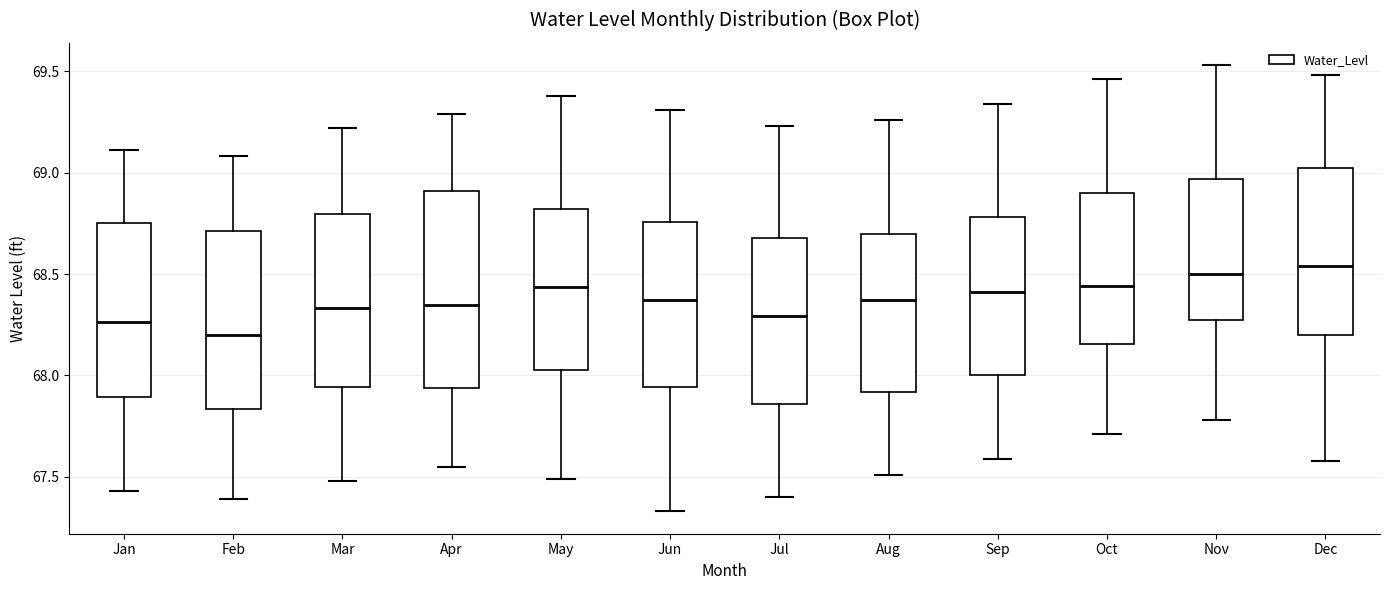

Reading left to right, transcribe this box plot: for each box, give where its median line is, the range the box spans, and where its two whiskers end, as read against the y-axis. The values are not printed on the chart, so give them approximately, as read against the axis.

Jan: median 68.25, box 67.90 to 68.75, whiskers 67.45 to 69.10
Feb: median 68.20, box 67.85 to 68.70, whiskers 67.40 to 69.10
Mar: median 68.35, box 67.95 to 68.80, whiskers 67.50 to 69.20
Apr: median 68.35, box 67.95 to 68.90, whiskers 67.55 to 69.30
May: median 68.45, box 68.05 to 68.80, whiskers 67.50 to 69.40
Jun: median 68.35, box 67.95 to 68.75, whiskers 67.35 to 69.30
Jul: median 68.30, box 67.85 to 68.70, whiskers 67.40 to 69.25
Aug: median 68.35, box 67.90 to 68.70, whiskers 67.50 to 69.25
Sep: median 68.40, box 68.00 to 68.80, whiskers 67.60 to 69.35
Oct: median 68.45, box 68.15 to 68.90, whiskers 67.70 to 69.45
Nov: median 68.50, box 68.25 to 68.95, whiskers 67.80 to 69.55
Dec: median 68.55, box 68.20 to 69.05, whiskers 67.60 to 69.50